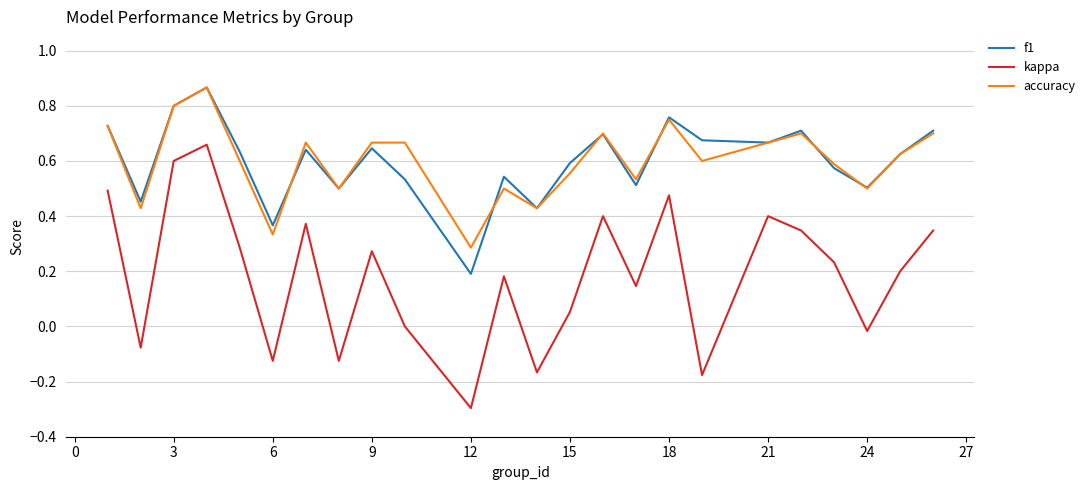

How many categories are shown in the chart?

24